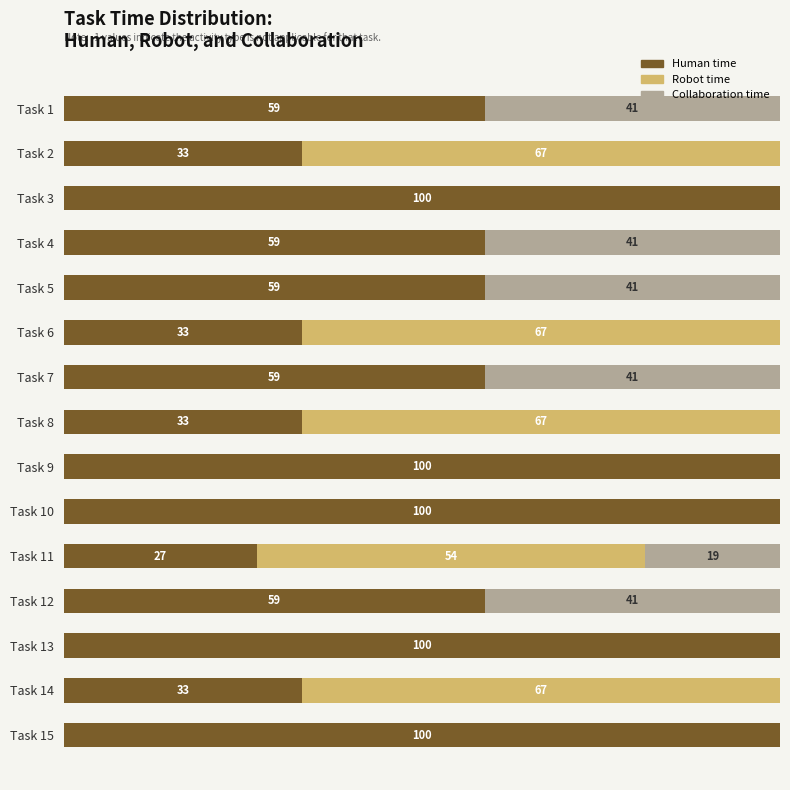

What are all the series names shown in the legend?

Human time, Robot time, Collaboration time